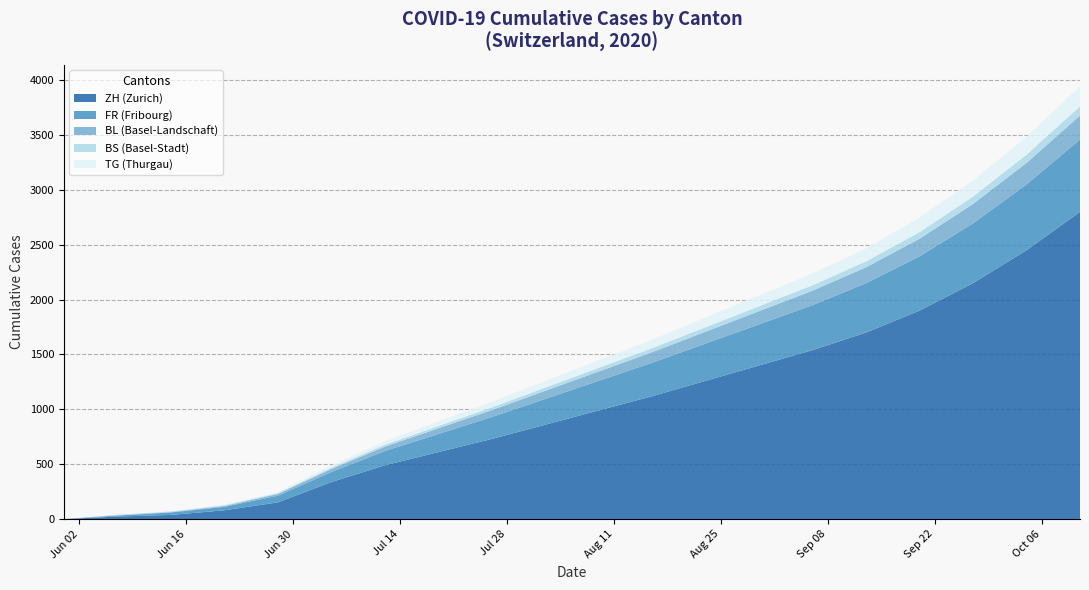

What is the highest value of the ZH (Zurich) series?

2800